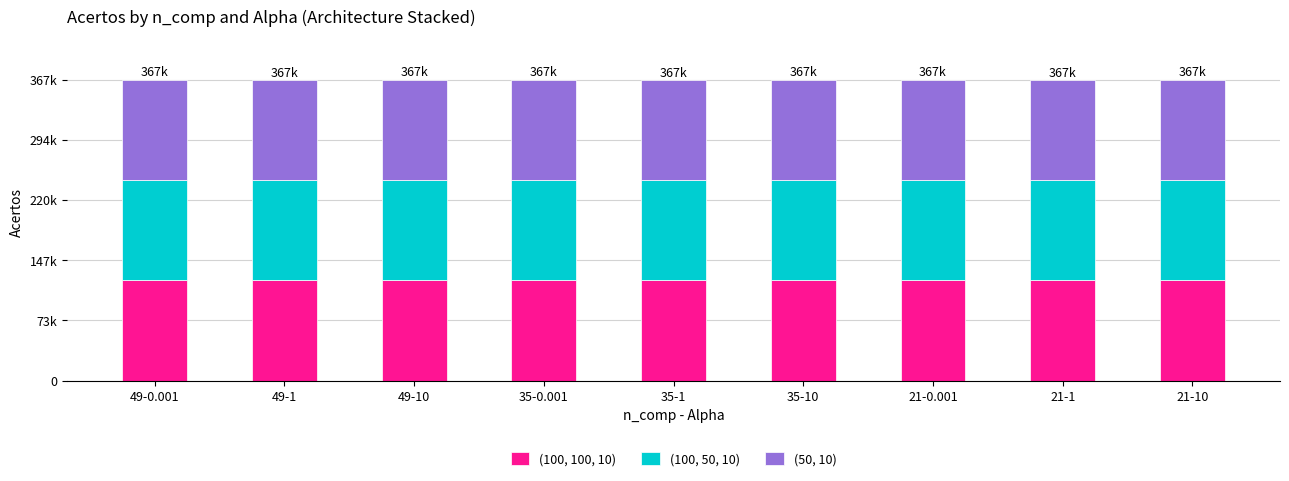

Are the bars horizontal?

No